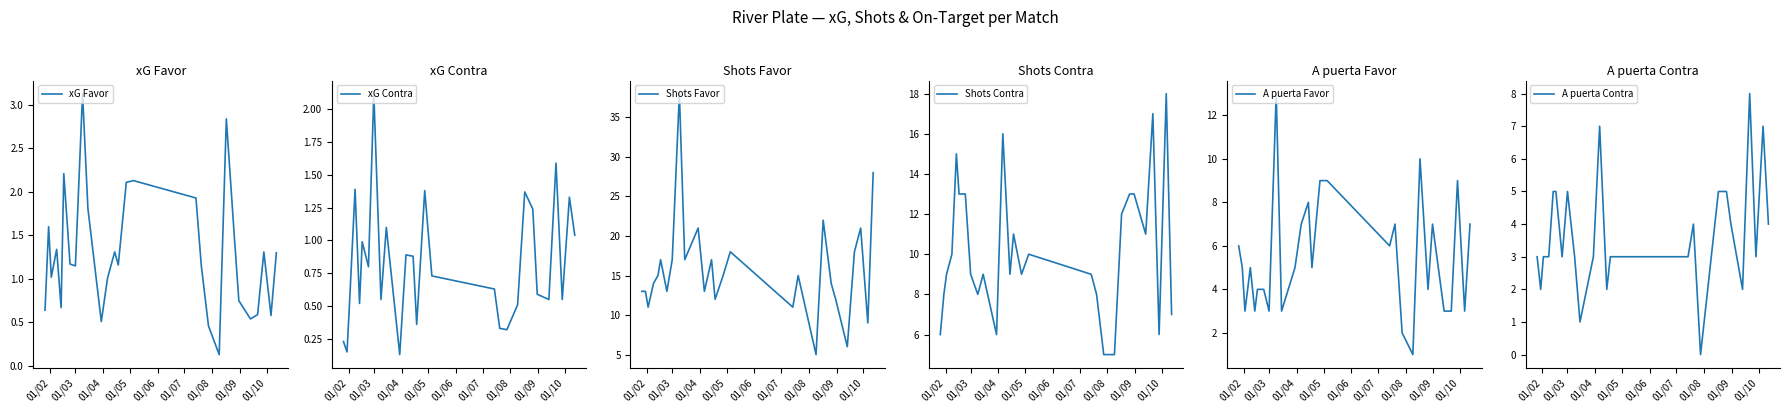

What are all the series names shown in the legend?

xG Favor, xG Contra, Shots Favor, Shots Contra, A puerta Favor, A puerta Contra